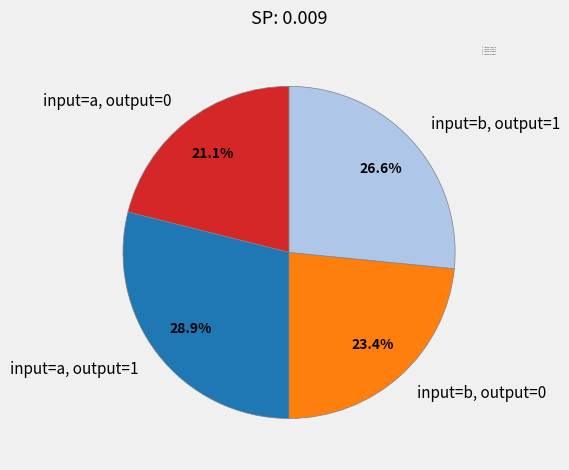

Is input=b, output=0 the majority of the pie?

No